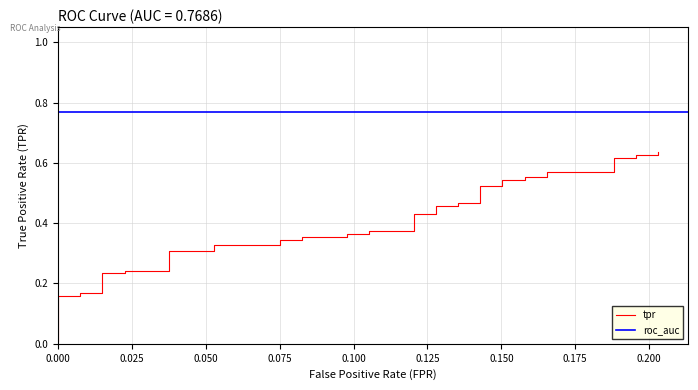

True or false: the data has more than 0 interior local peaks.

False